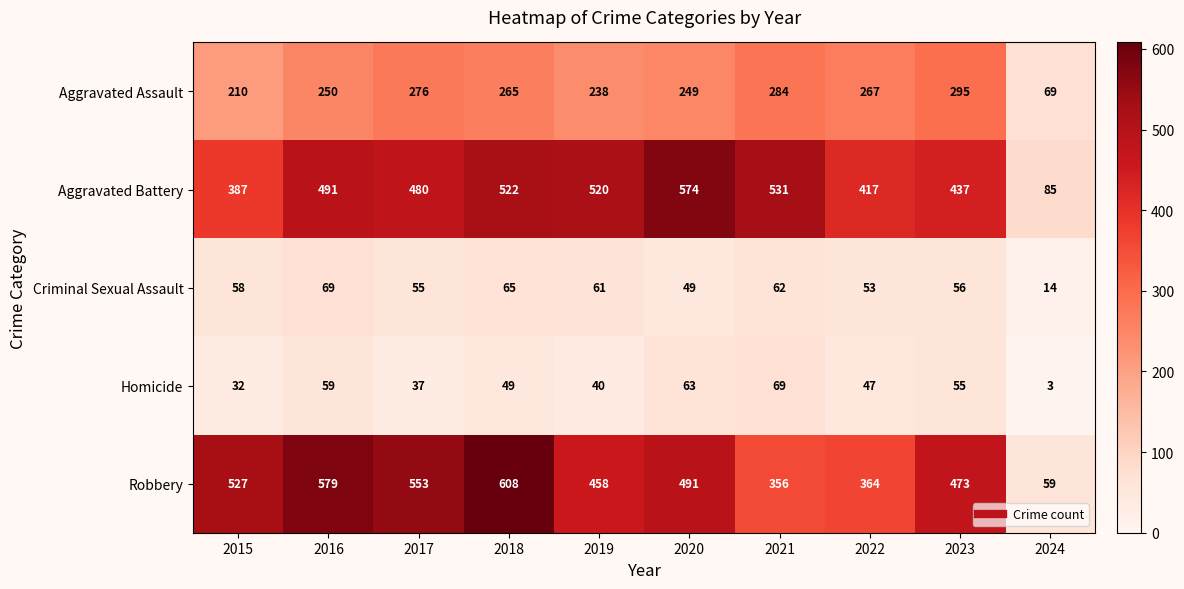

Where is Aggravated Battery nearest to the value 329?

2015